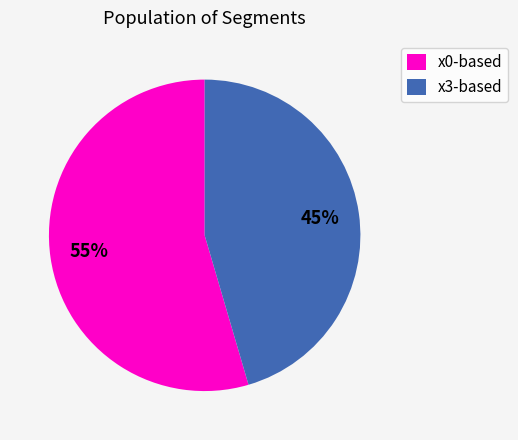

To the nearest percent, what is the average slice percentage?

50%